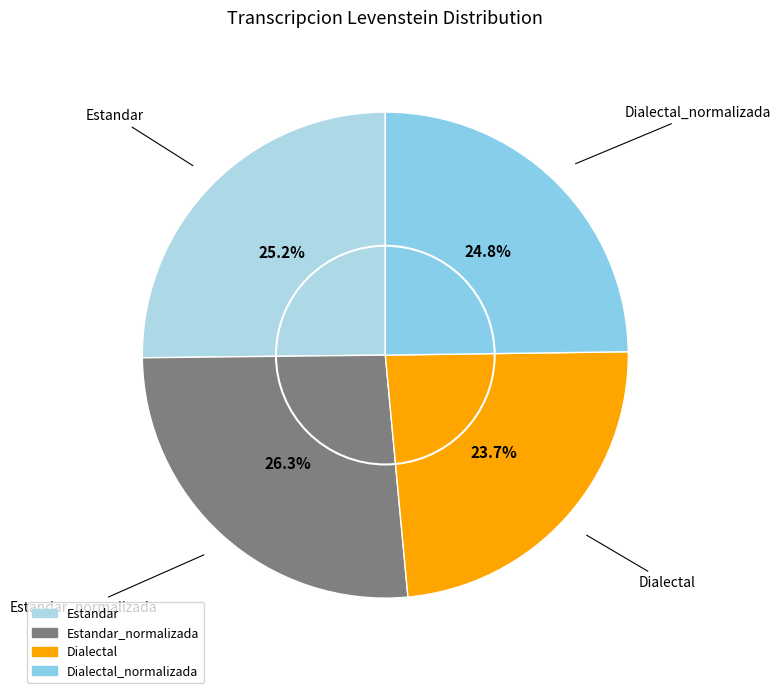

Is there a majority slice in this chart?

No